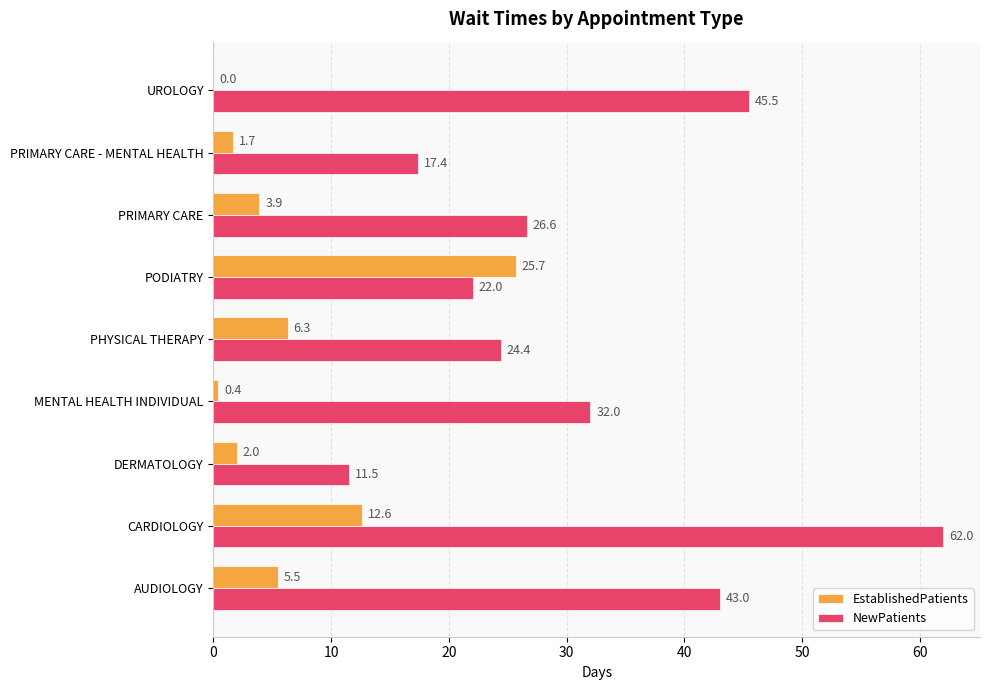

Which category has the highest value across all series?

CARDIOLOGY